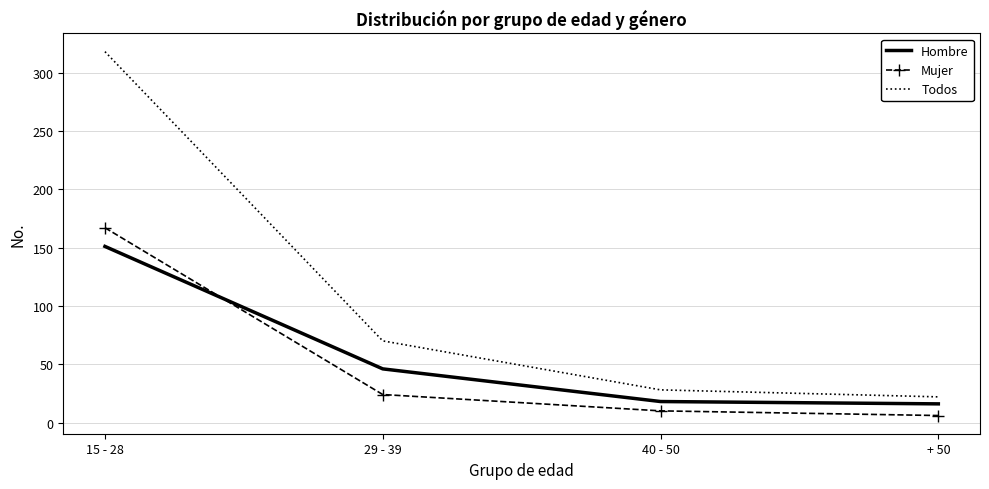

At which label does Todos reach its minimum?

+ 50